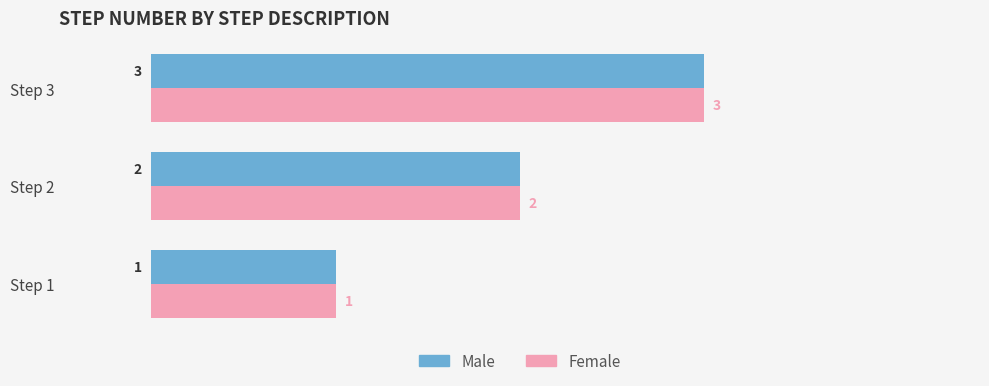

At which category is the sum across all series the highest?

Step 3